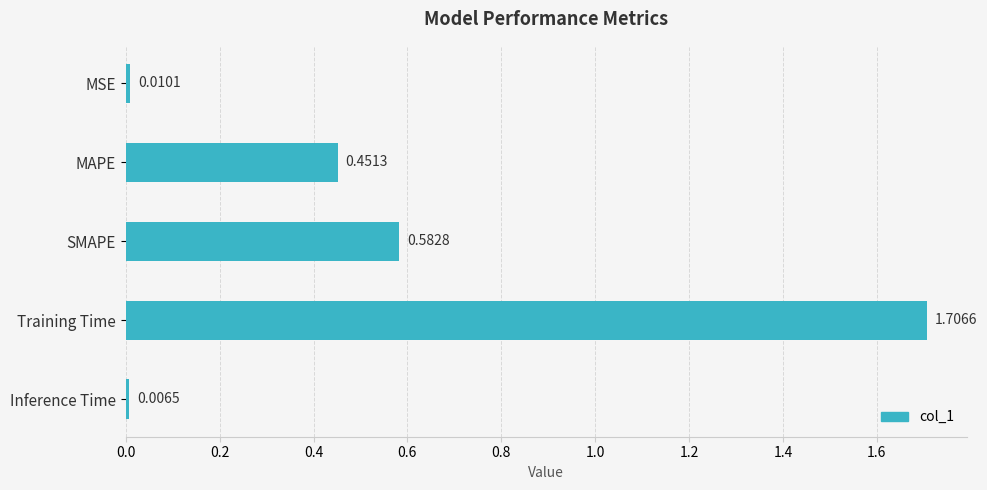

What is the label of the 1st bar from the top?

MSE